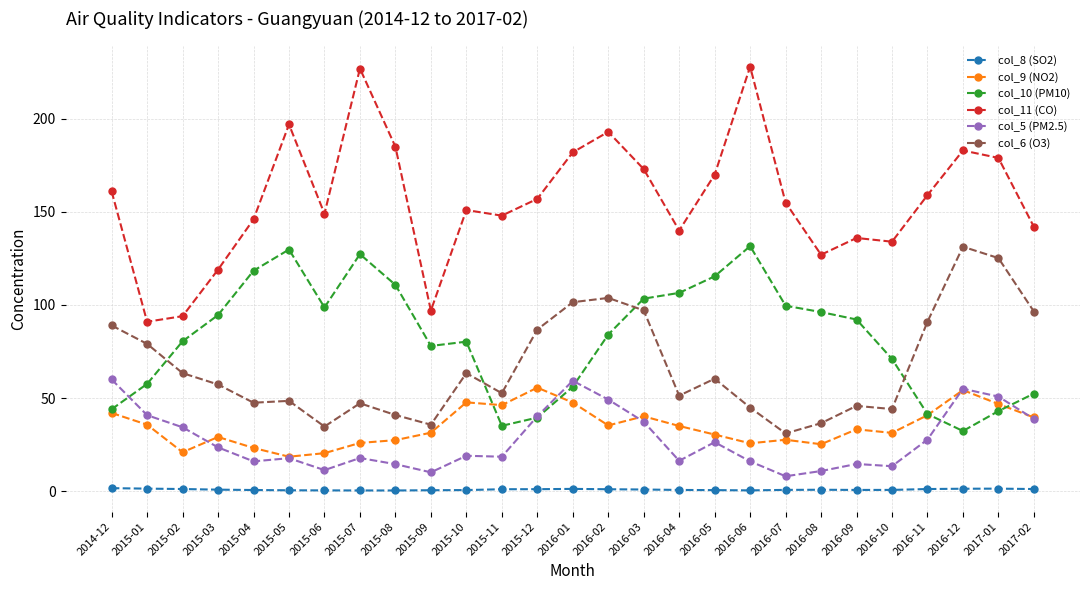

What is the difference between the maximum and second lowest values in the col_9 (NO2) series?

35.2